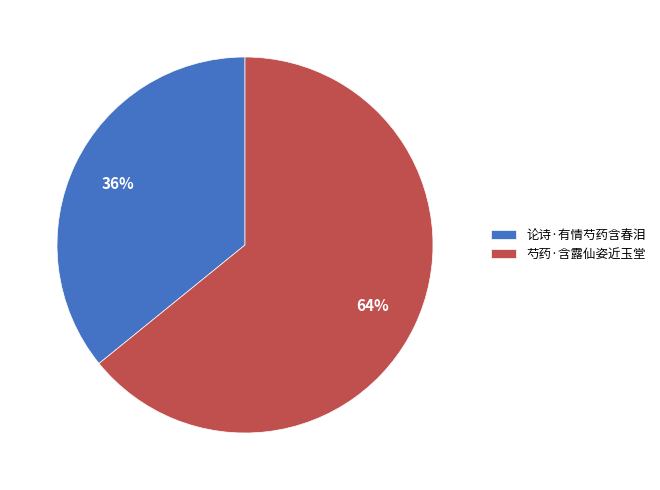

To the nearest percent, what is the difference between the largest and smallest slice percentages?

28%